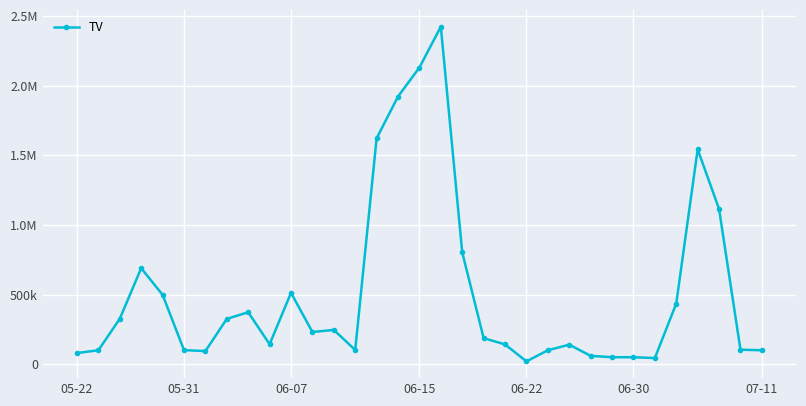

Which label corresponds to the largest value in the chart?

17